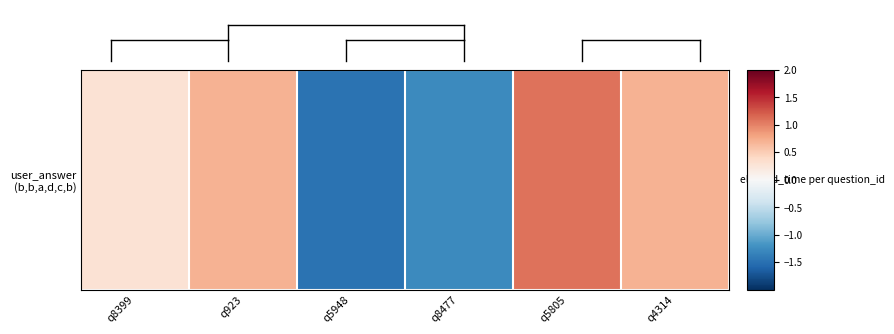

Rank the categories by value from lowest to highest.

q5948, q8477, q8399, q923, q4314, q5805